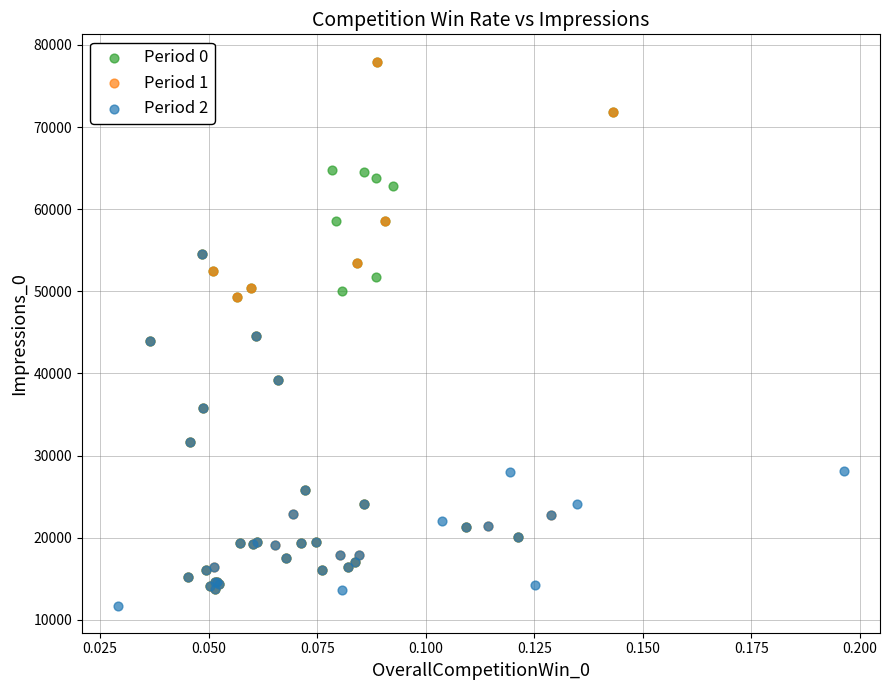

What are all the series names shown in the legend?

Period 0, Period 1, Period 2